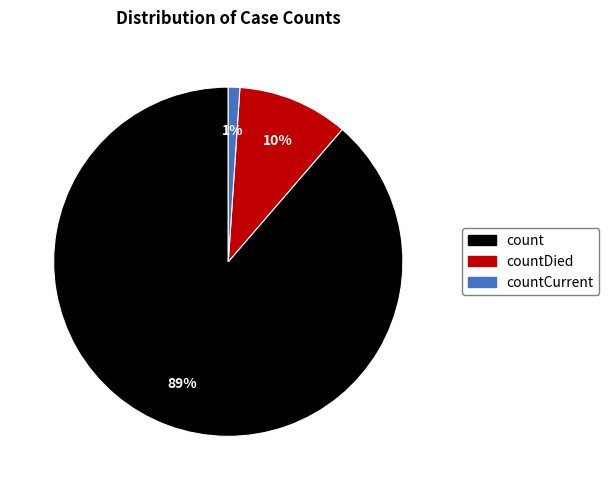

To the nearest percent, what is the difference between the largest and smallest slice percentages?

88%